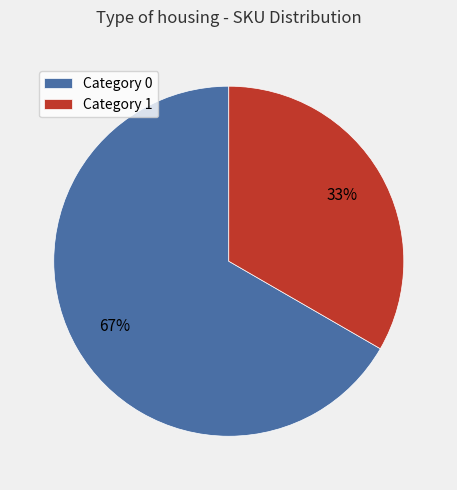

How many segments does this pie chart have?

2